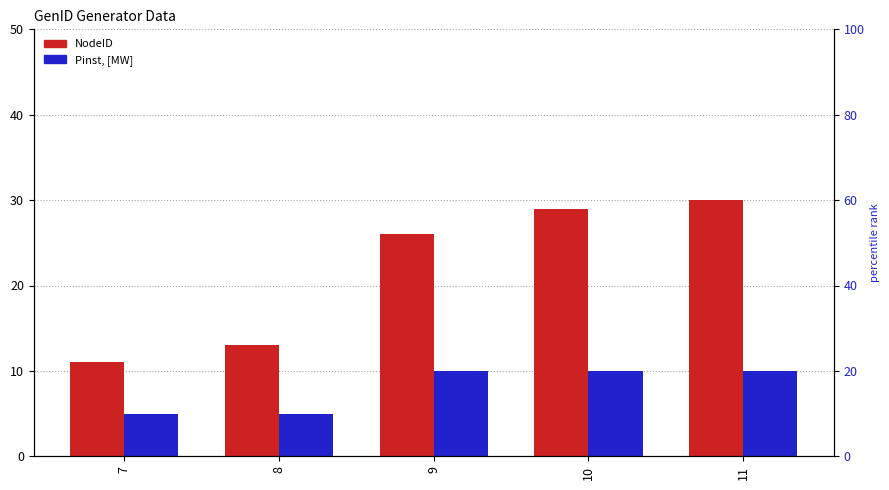

Which series has the largest range (max minus min)?

NodeID